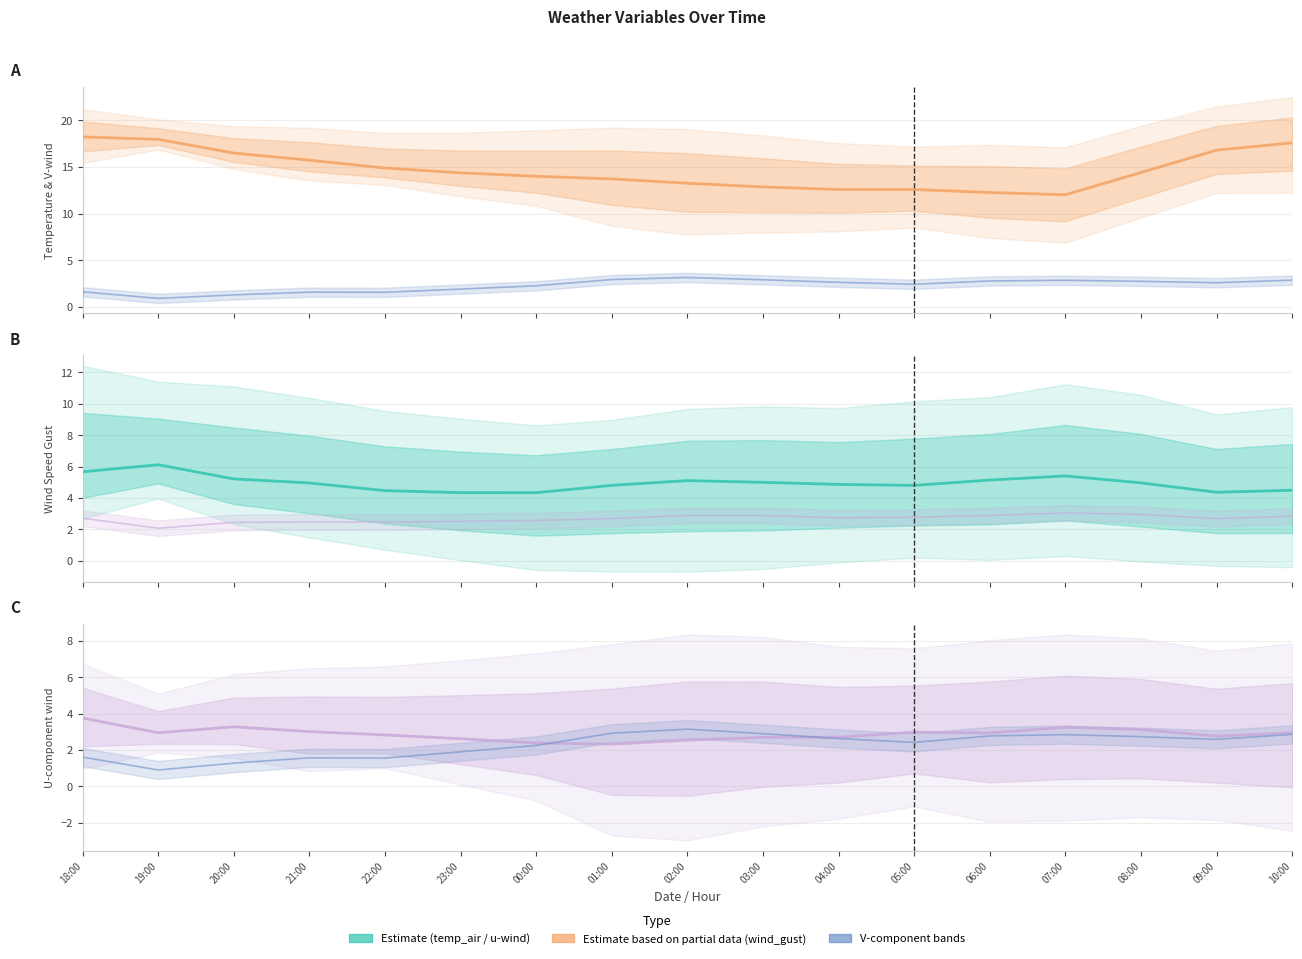

In temp_air, how many points are lower than both neighbors (excluding endpoints)?

1